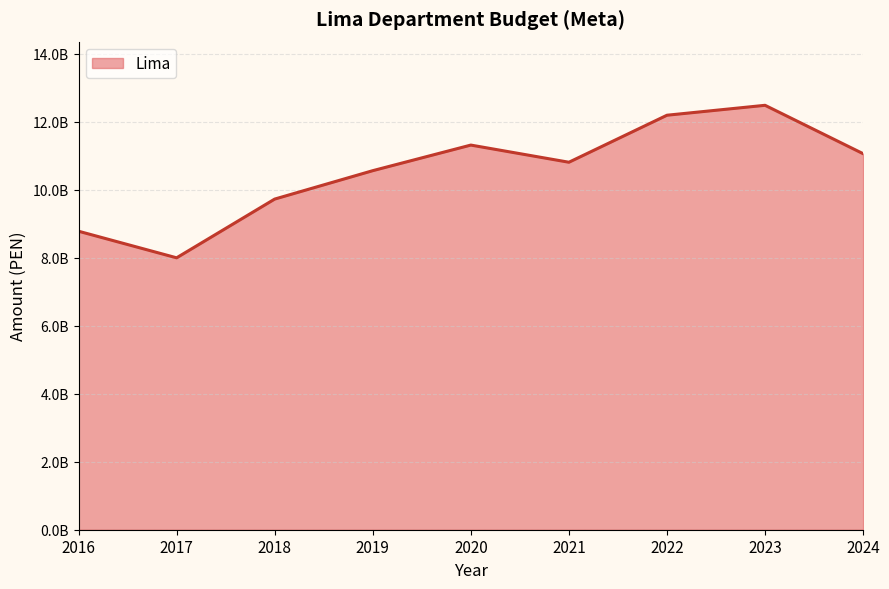

What is the difference between the values at 2024 and 2022?

1131369309